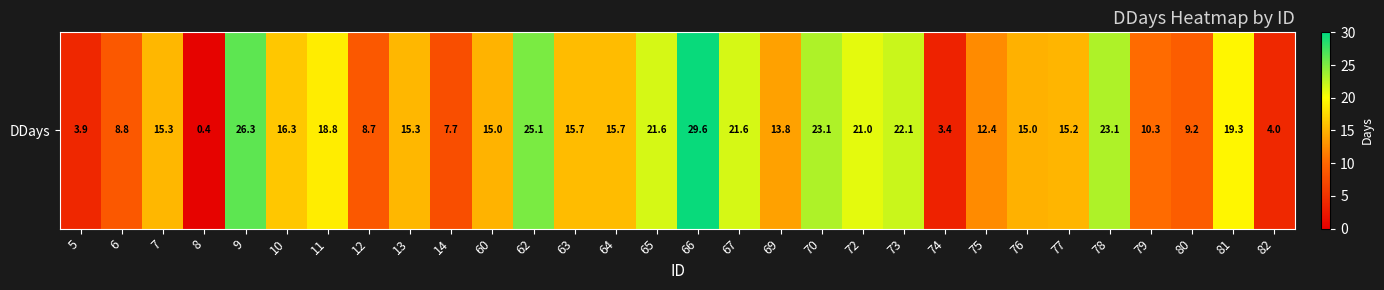

What is the difference between the maximum and second lowest values?

26.2